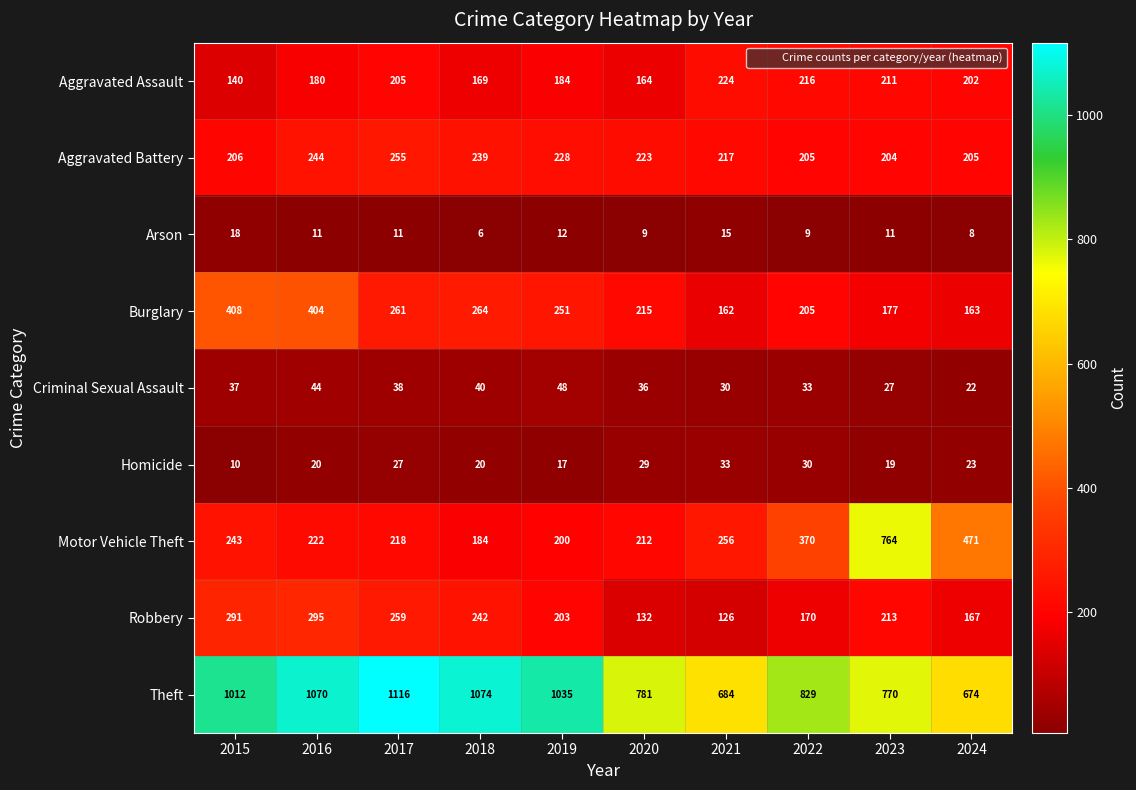

Count the number of data series in this chart.

9